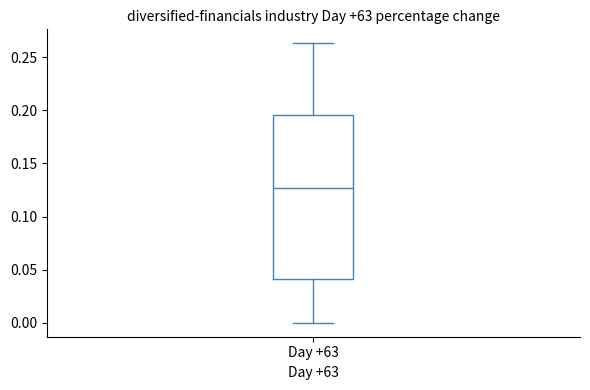

Where is the lower edge of the box for Day +63 on the y-axis? The values are not printed on the chart, so give them approximately, as read against the axis.

0.040